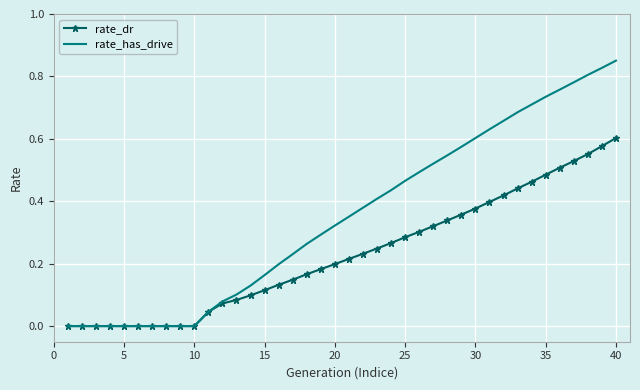

List the series in order of their overall mean, highest first.

rate_has_drive, rate_dr